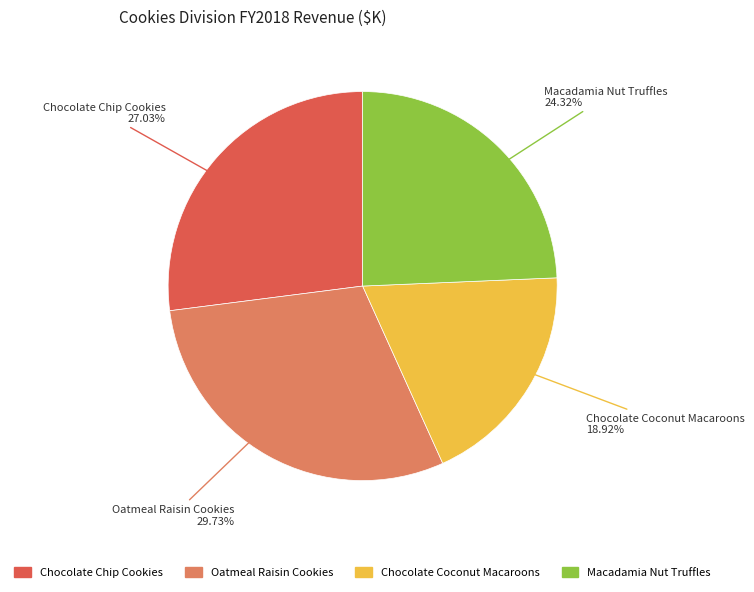

To the nearest percent, what is the difference between the Chocolate Chip Cookies and Chocolate Coconut Macaroons slice percentages?

8%